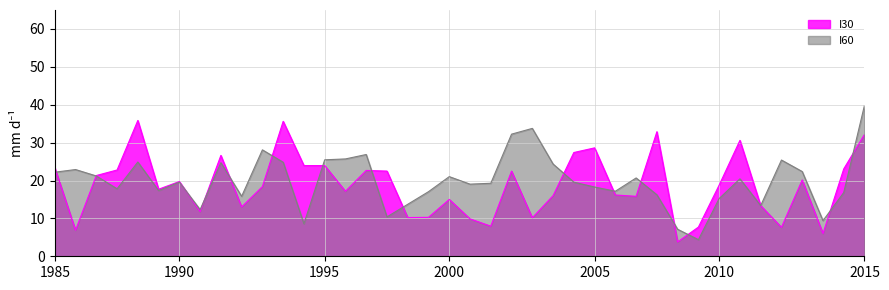

How many lines are shown in the chart?

2